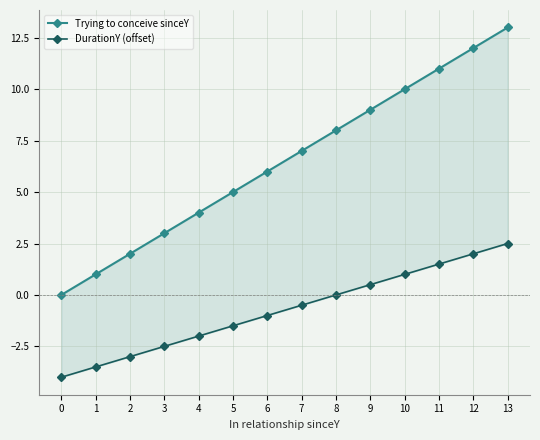

The Trying to conceive sinceY series shows 5.6 at 4. True or false?

False